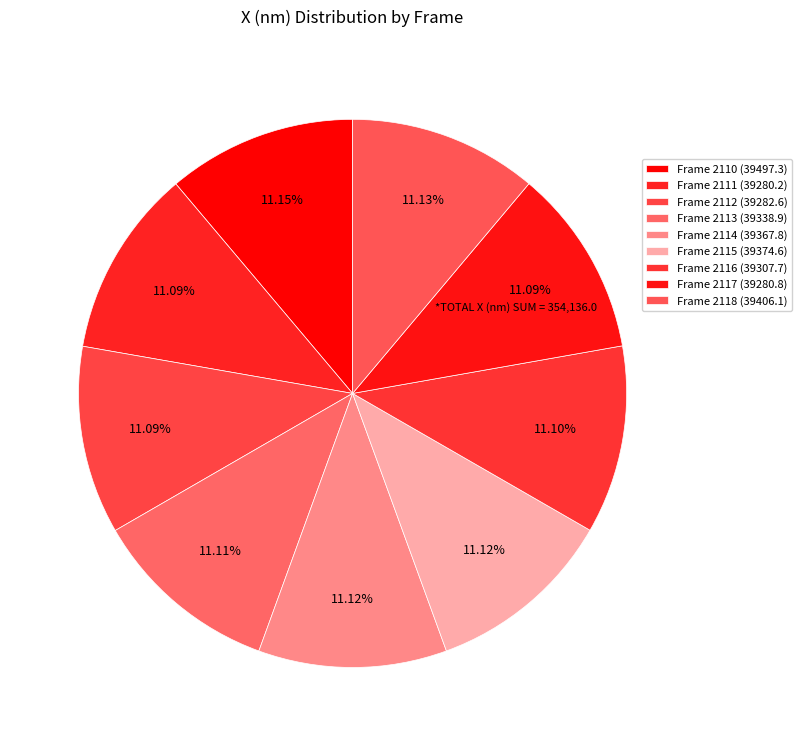

Is there any slice that represents more than half of the pie?

No